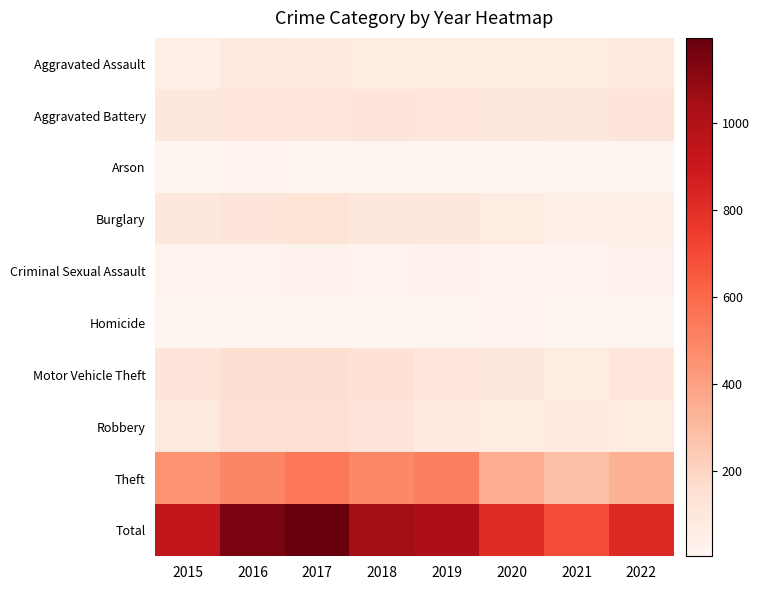

What is the spread (max minus min) of values at 2016?

1140